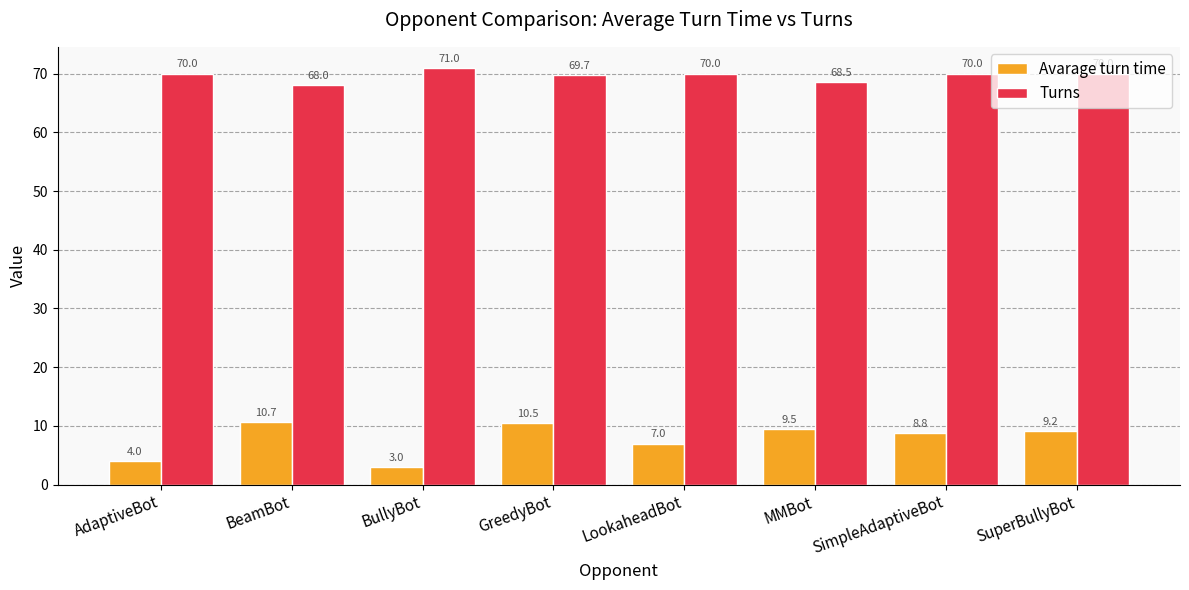

How many values in the Avarage turn time series are below 9?

4